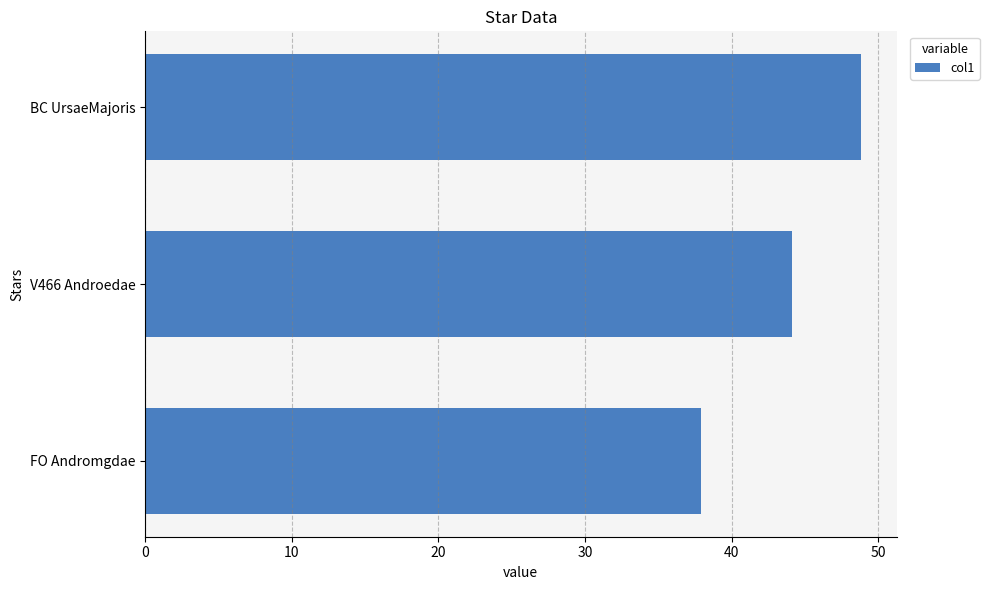

How many data points are above 44?

2